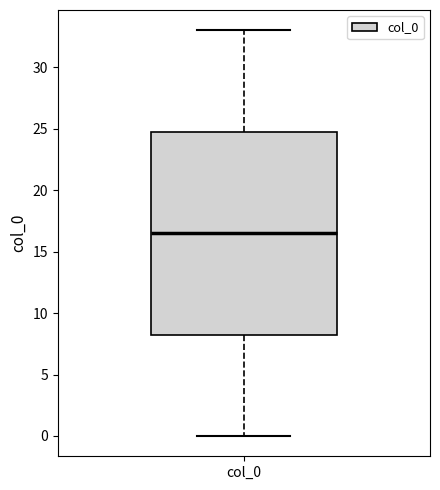

Where is the upper edge of the box for col_0 on the y-axis? The values are not printed on the chart, so give them approximately, as read against the axis.

25.0